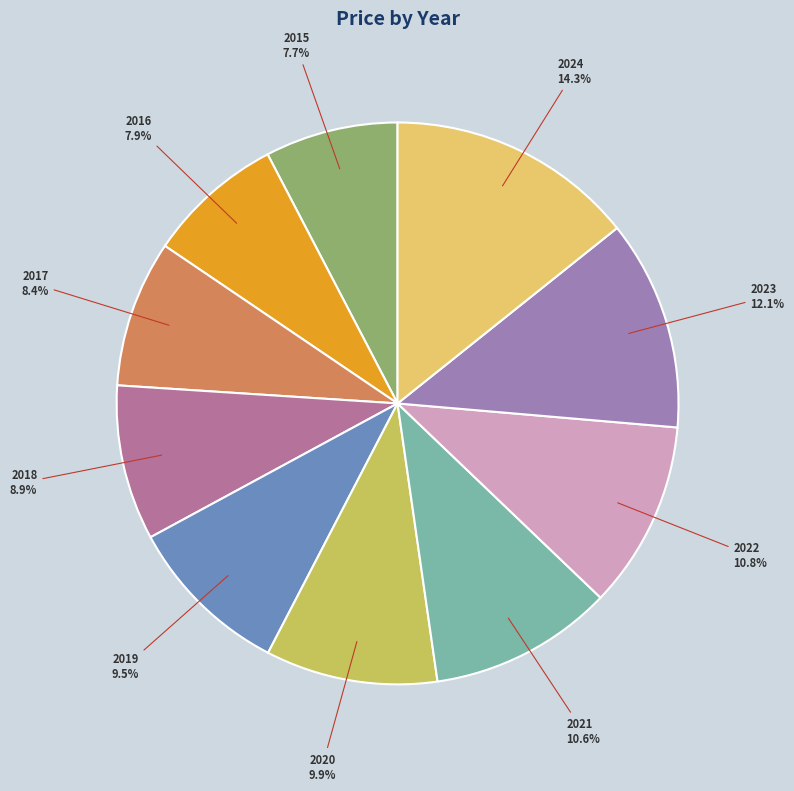

To the nearest percent, what is the difference between the largest and smallest slice percentages?

7%